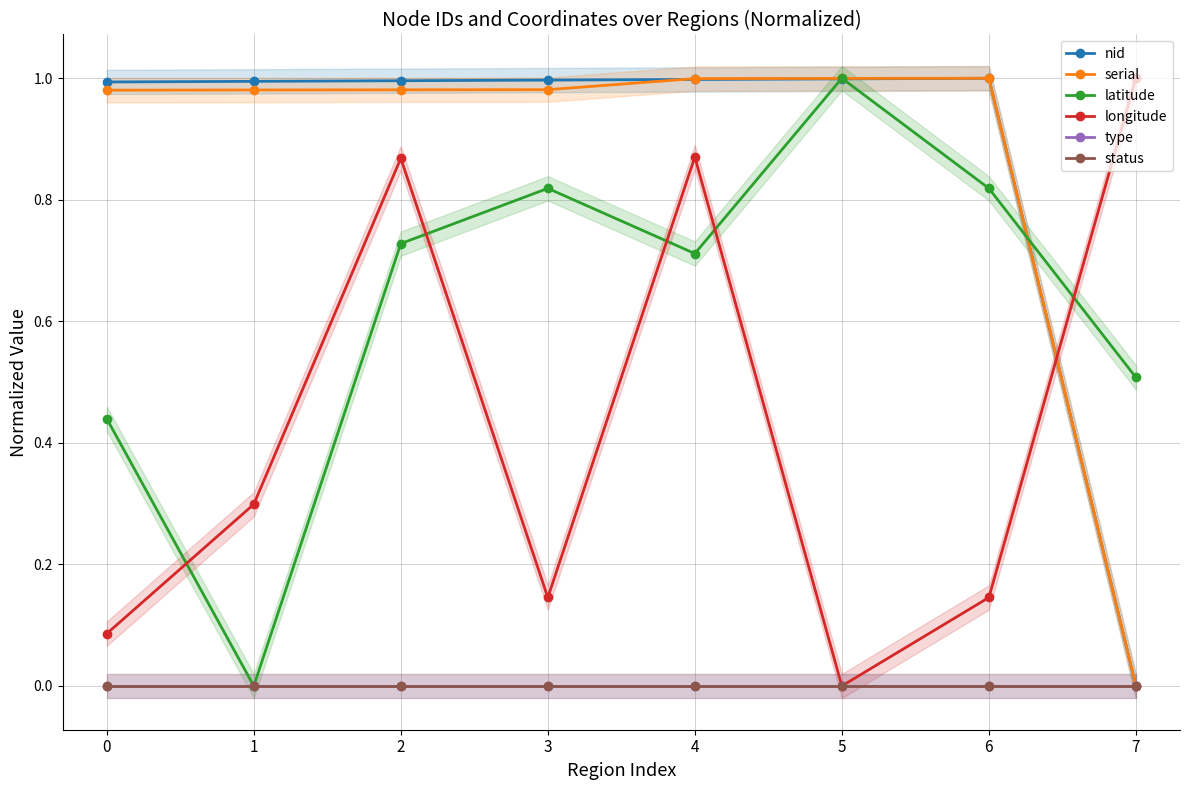

Reading right to left, extract all data points from this chart.

nid: 7=0.0	6=1.0	5=1.0	4=1.0	3=1.0	2=1.0	1=1.0	0=1.0
serial: 7=0.0	6=1.0	5=1.0	4=1.0	3=1.0	2=1.0	1=1.0	0=1.0
latitude: 7=0.5	6=0.8	5=1.0	4=0.7	3=0.8	2=0.7	1=0.0	0=0.4
longitude: 7=1.0	6=0.1	5=0.0	4=0.9	3=0.1	2=0.9	1=0.3	0=0.1
type: 7=0.0	6=0.0	5=0.0	4=0.0	3=0.0	2=0.0	1=0.0	0=0.0
status: 7=0.0	6=0.0	5=0.0	4=0.0	3=0.0	2=0.0	1=0.0	0=0.0